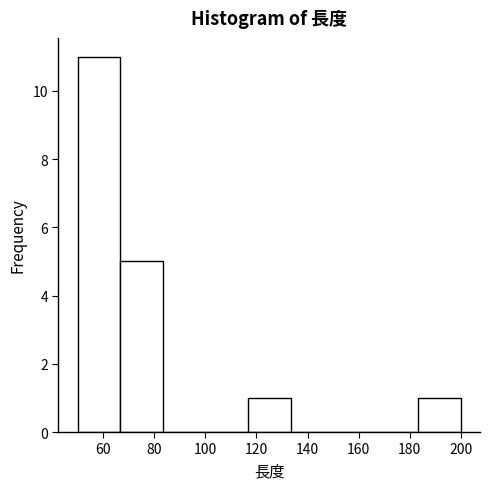

Reading left to right, list every bar in this chart as the range it spans on the x-axis followed by its height. Neither the bar edges nor the heights are printed on the chart, so give them approximately, as read against the axes.

50 to 66: 11
66 to 84: 5
84 to 100: 0
100 to 116: 0
116 to 134: 1
134 to 150: 0
150 to 166: 0
166 to 184: 0
184 to 200: 1